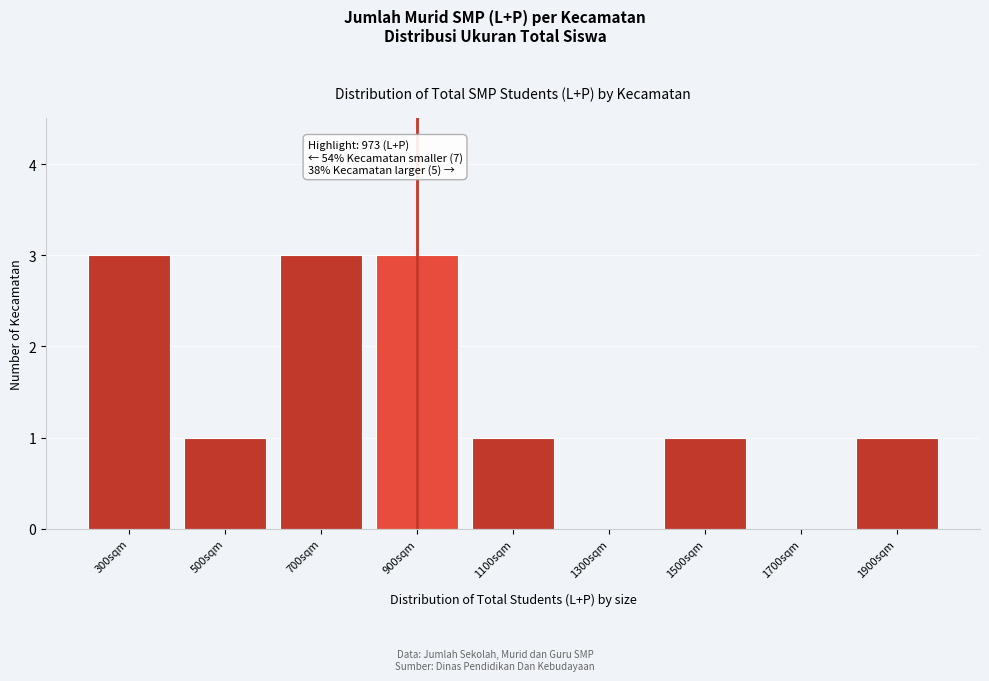

Reading right to left, what are all the values shown in this chart?

1900sqm=1	1700sqm=0	1500sqm=1	1300sqm=0	1100sqm=1	900sqm=3	700sqm=3	500sqm=1	300sqm=3